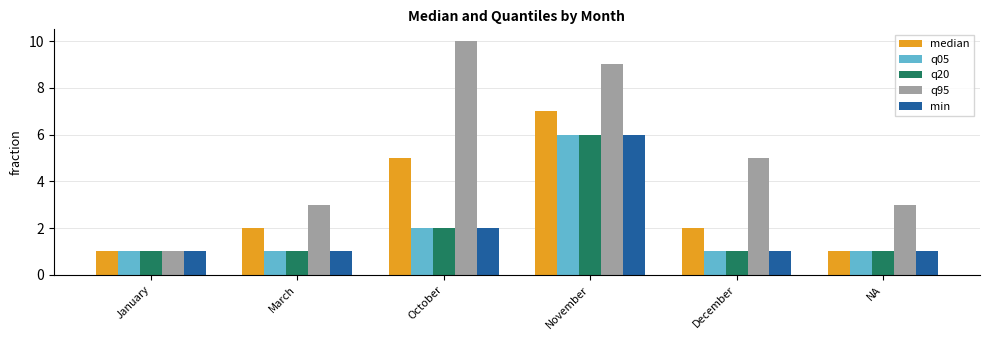

What is the total value across all series at November?

34